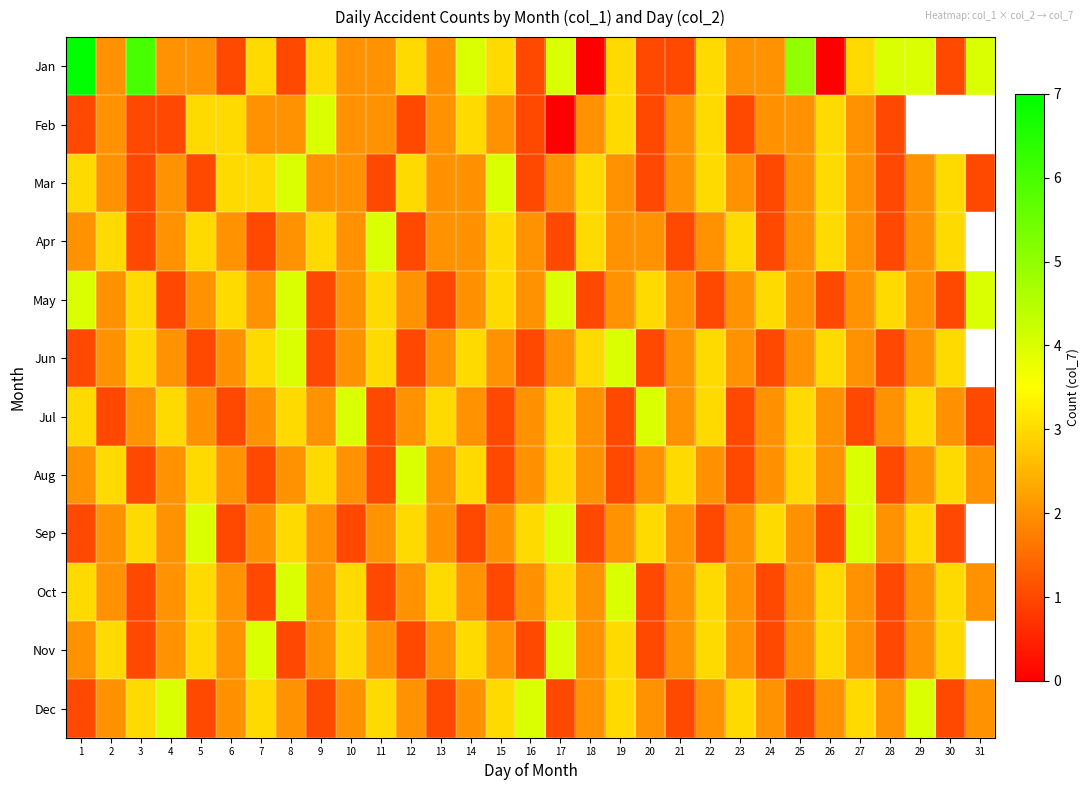

List the series in order of their peak value, highest first.

Jan, Feb, Mar, Apr, May, Jun, Jul, Aug, Sep, Oct, Nov, Dec